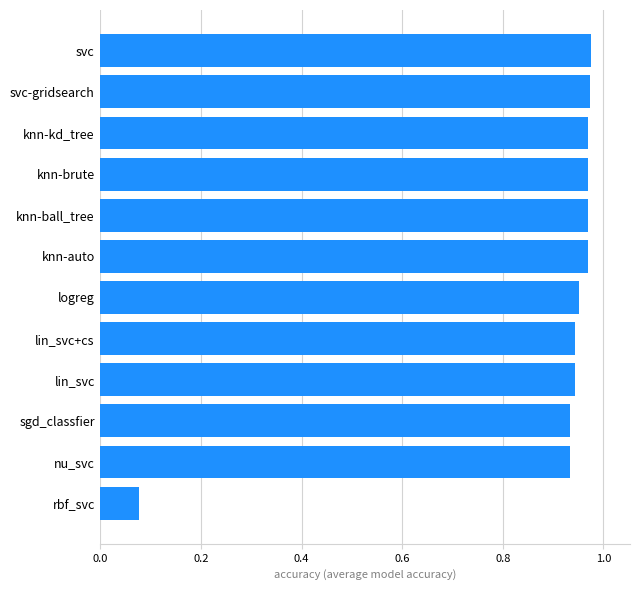

What is the sum of the values at knn-brute and lin_svc+cs?

1.9